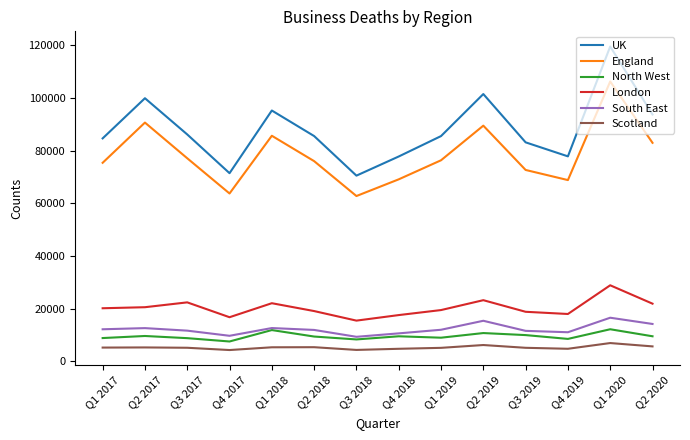

What is the sum of the England values at Q1 2020 and Q1 2019?

182595